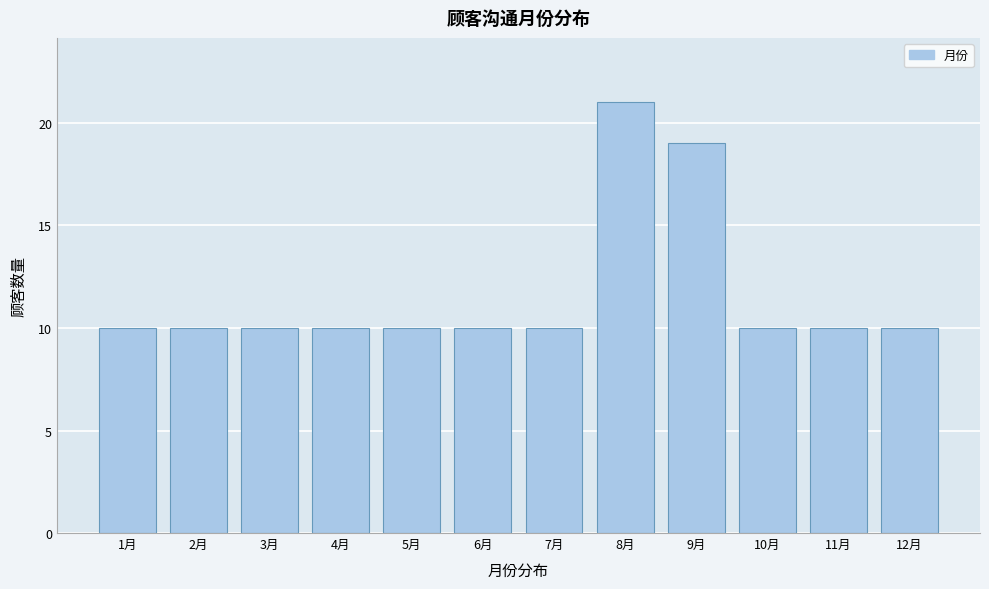

Reading left to right, transcribe all the data shown in this chart.

10	10	10	10	10	10	10	21	19	10	10	10